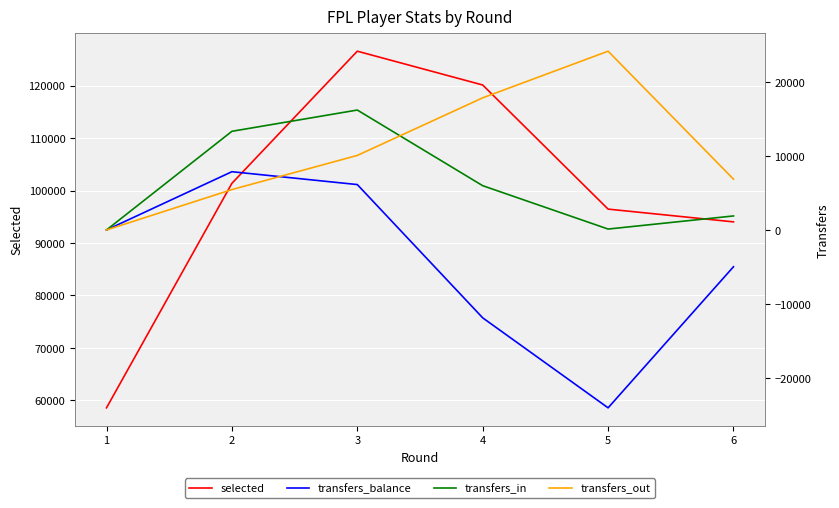

How many interior local peaks does the selected series have?

1